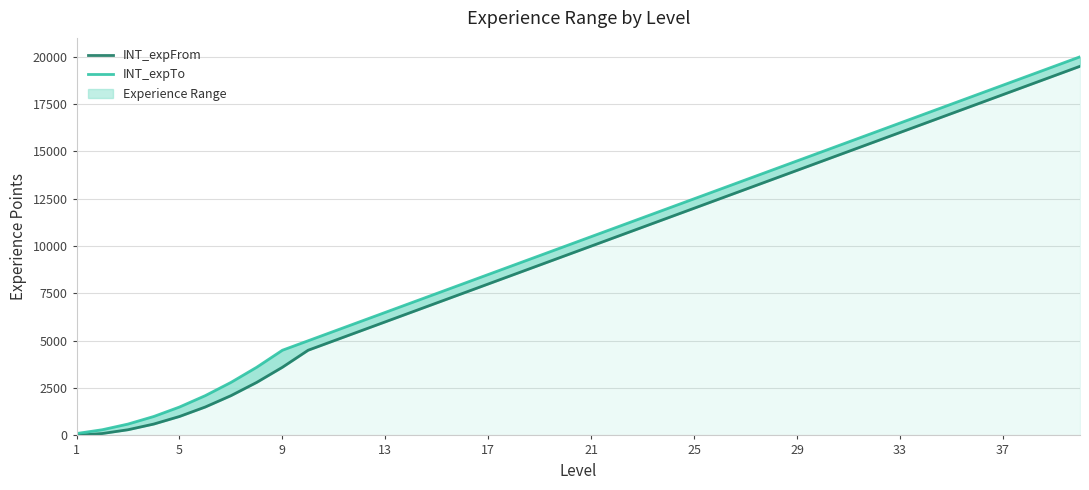

True or false: INT_expTo has more than 0 points higher than both neighbors.

False